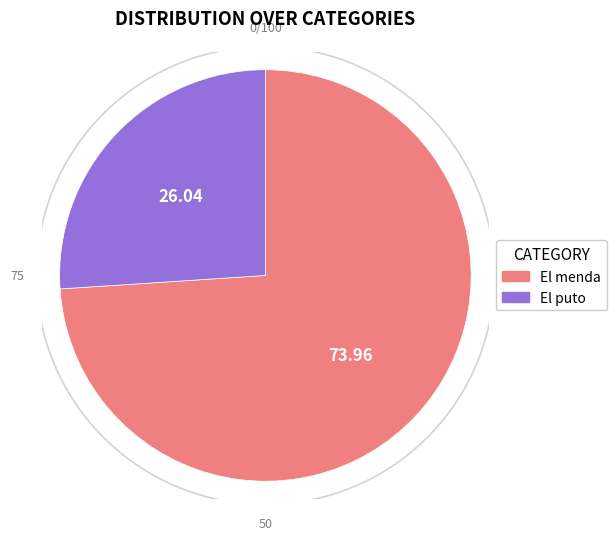

What is the ratio of the value at El puto to the value at El menda?

0.4